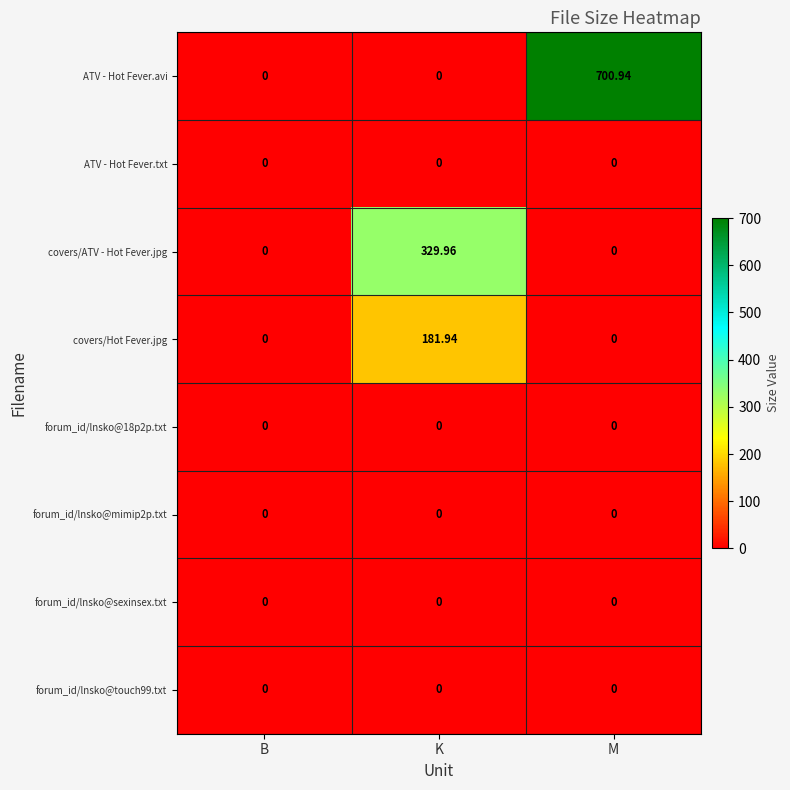

Which series has the largest total across all categories?

ATV - Hot Fever.avi